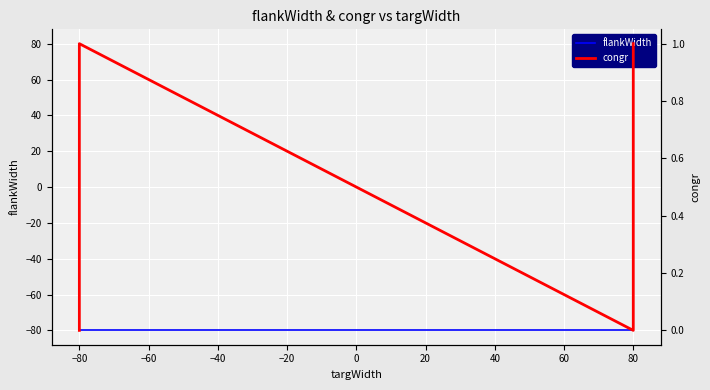

How many lines are shown in the chart?

2